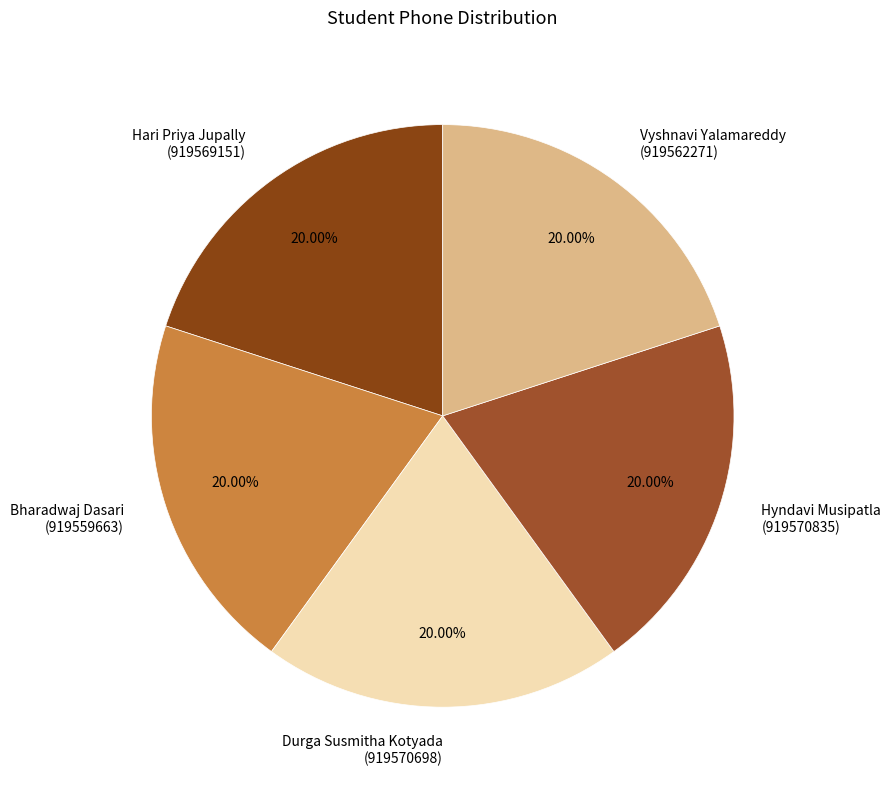

Combined, do Hari Priya Jupally (919569151) and Durga Susmitha Kotyada (919570698) account for over 50%?

No